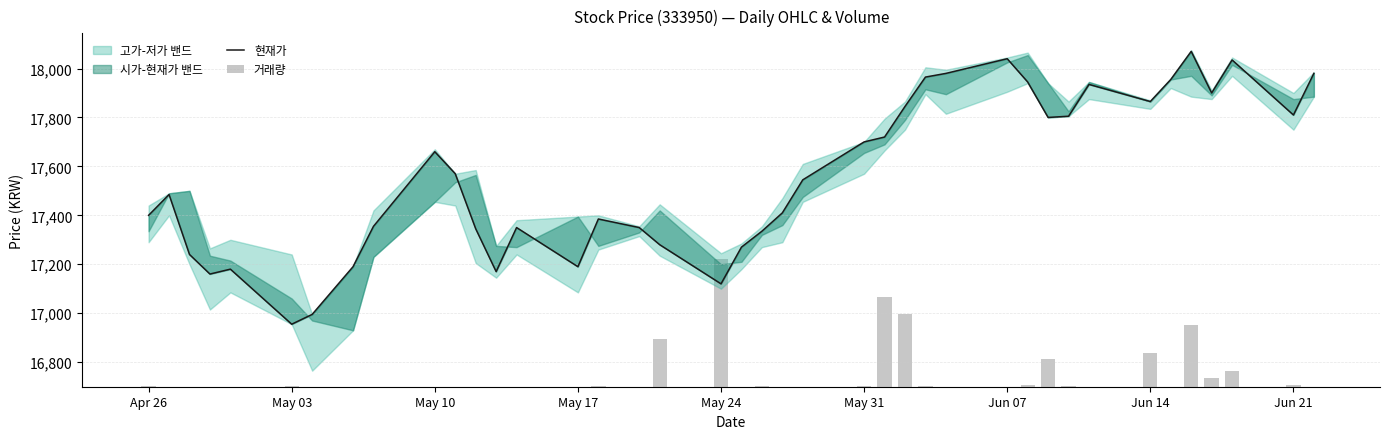

How many groups of bars are there?

40